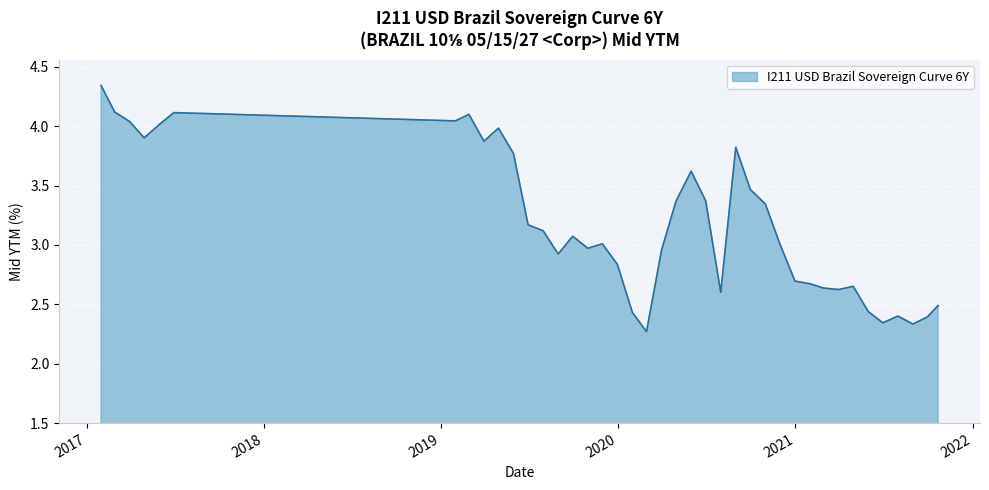

At which category does the chart reach its minimum across all series?

2020-02-29